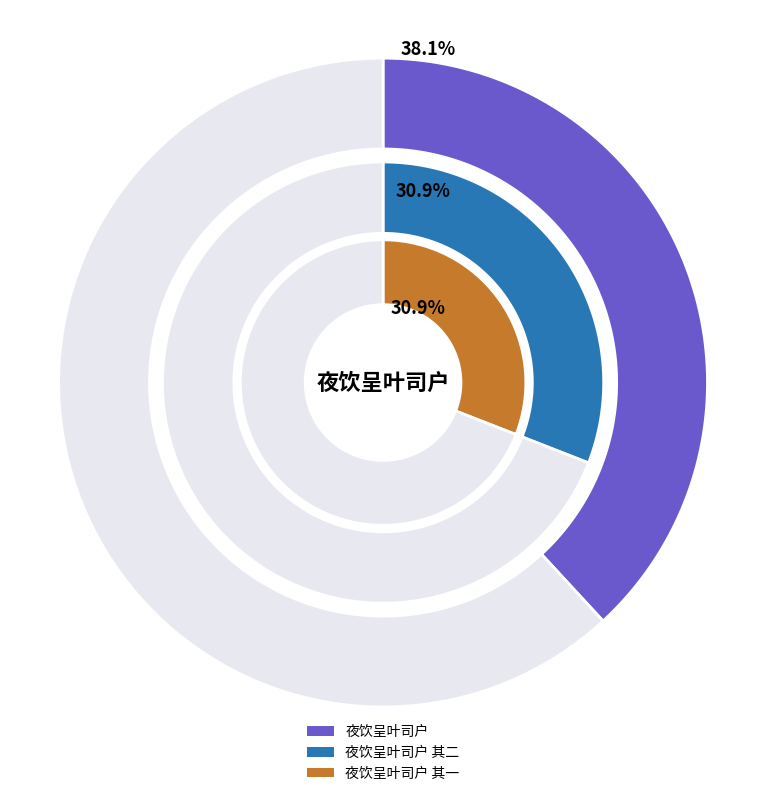

What is the change in value from 夜饮呈叶司户 to 夜饮呈叶司户 其一?

-210428